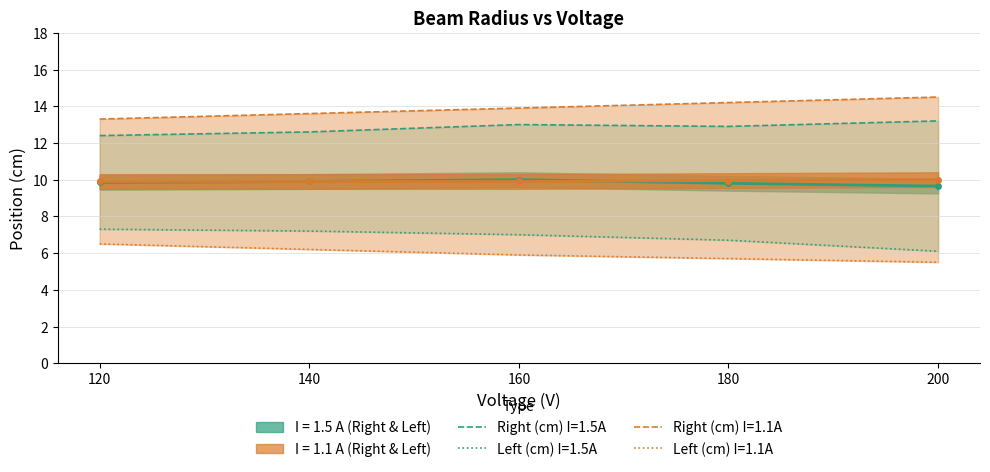

Which has a higher value, 120 or 160?

160